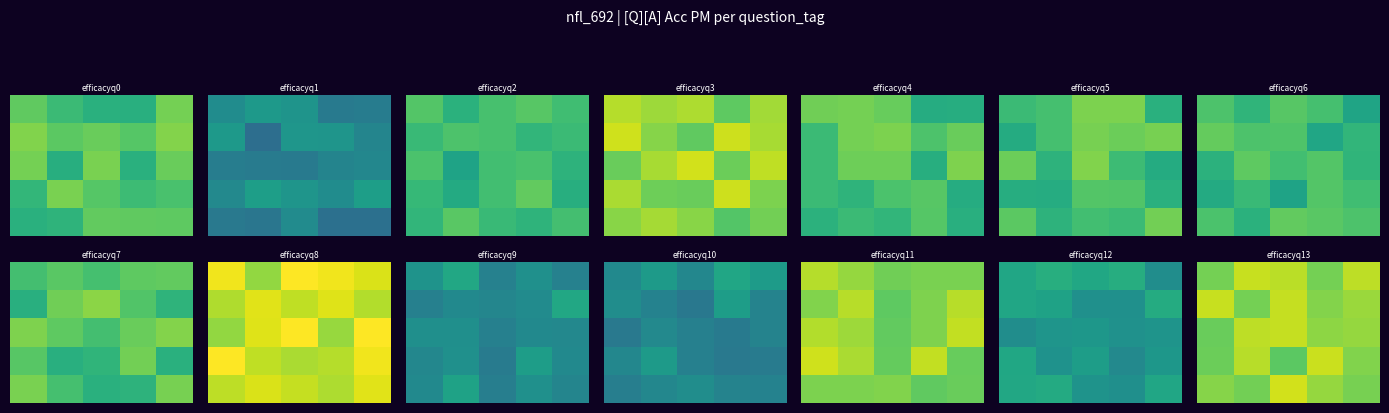

What is the total value across all series at 2?

2.2